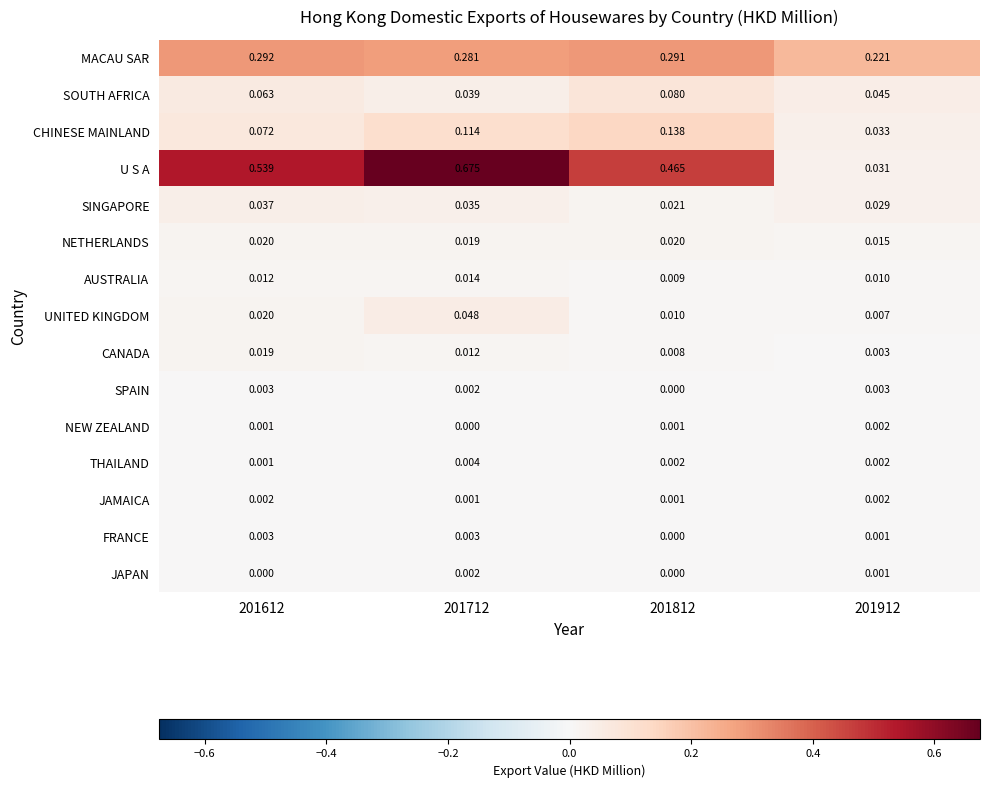

Which series has the widest spread of values?

U S A